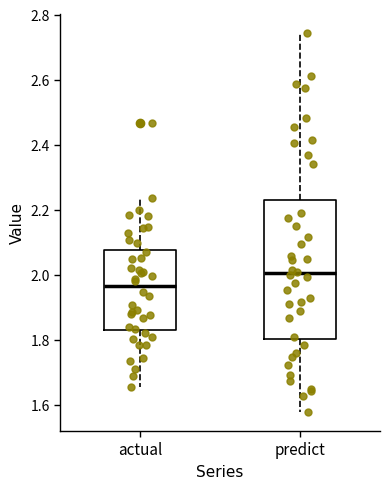

Reading left to right, transcribe this box plot: for each box, give where its median line is, the range the box spans, and where its two whiskers end, as read against the y-axis. The values are not printed on the chart, so give them approximately, as read against the axis.

actual: median 1.96, box 1.84 to 2.08, whiskers 1.66 to 2.24
predict: median 2.00, box 1.80 to 2.22, whiskers 1.58 to 2.74